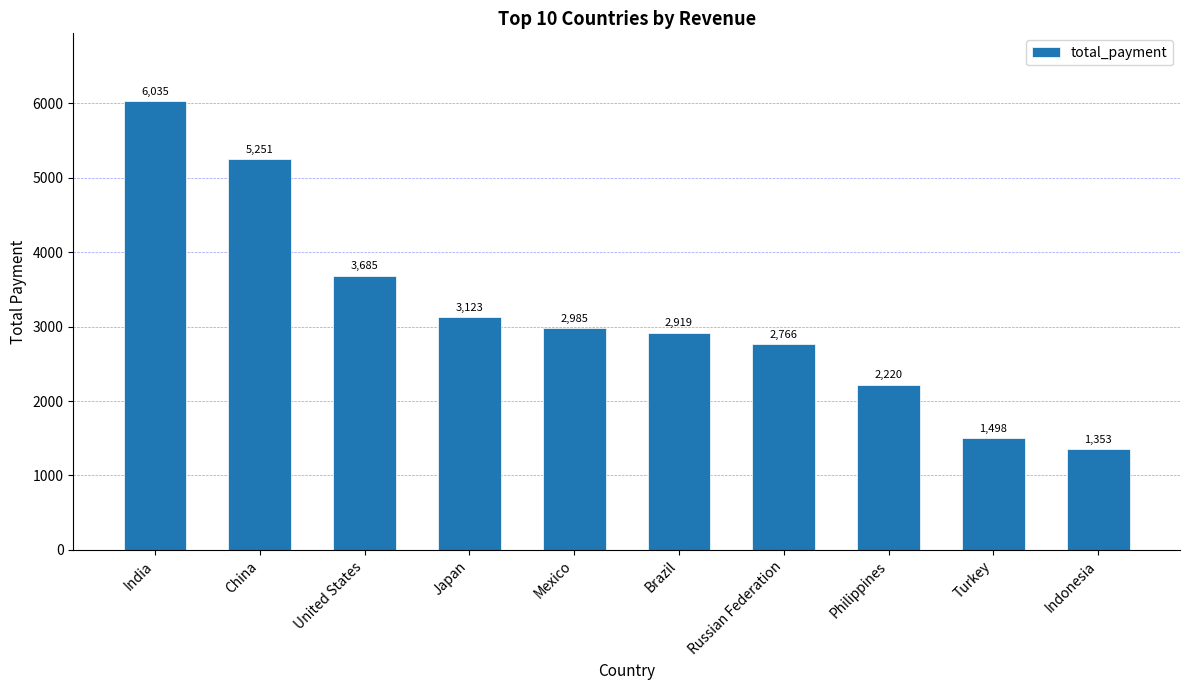

True or false: the data shows 4366.1 at Japan.

False